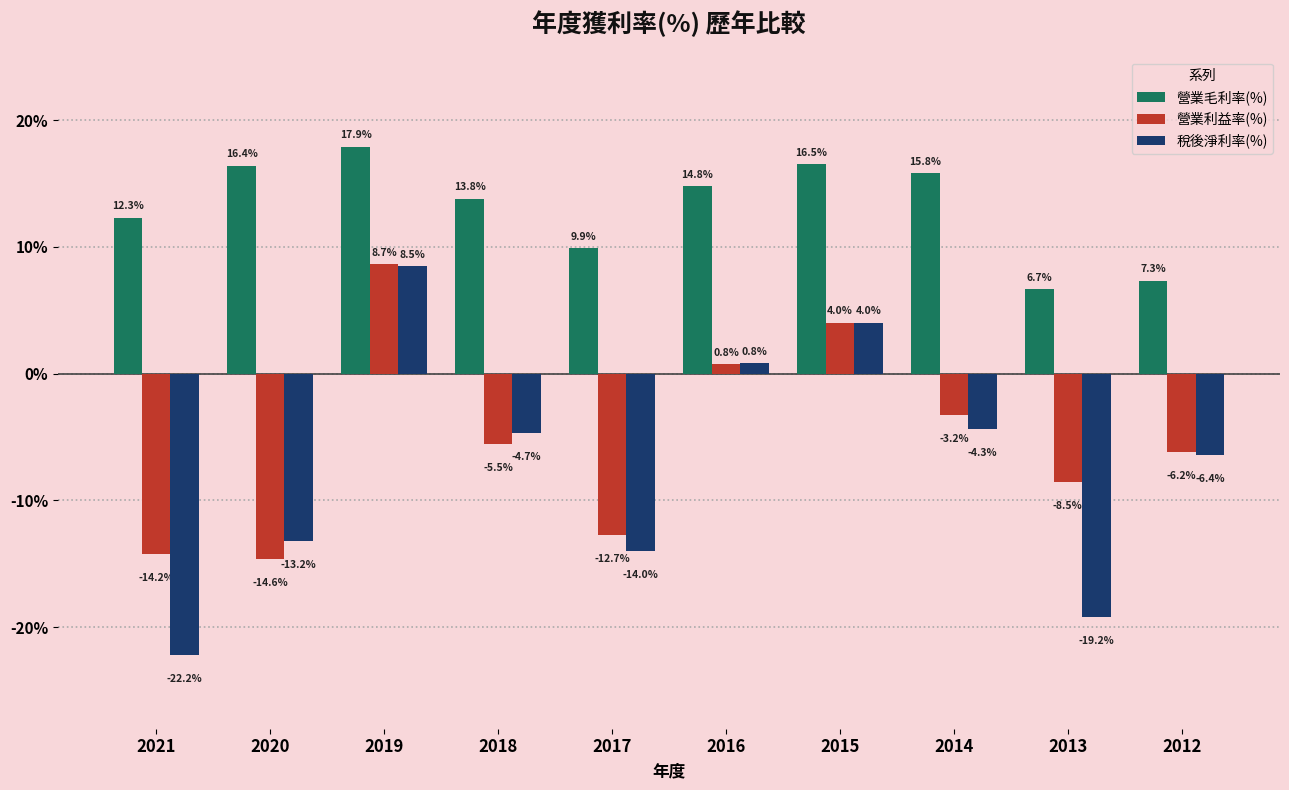

How many bars are there in total?

30